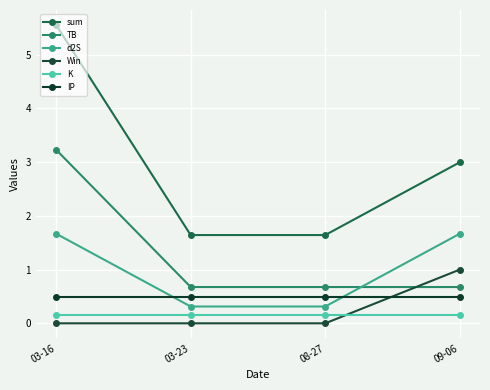

Which series has the largest total across all categories?

sum